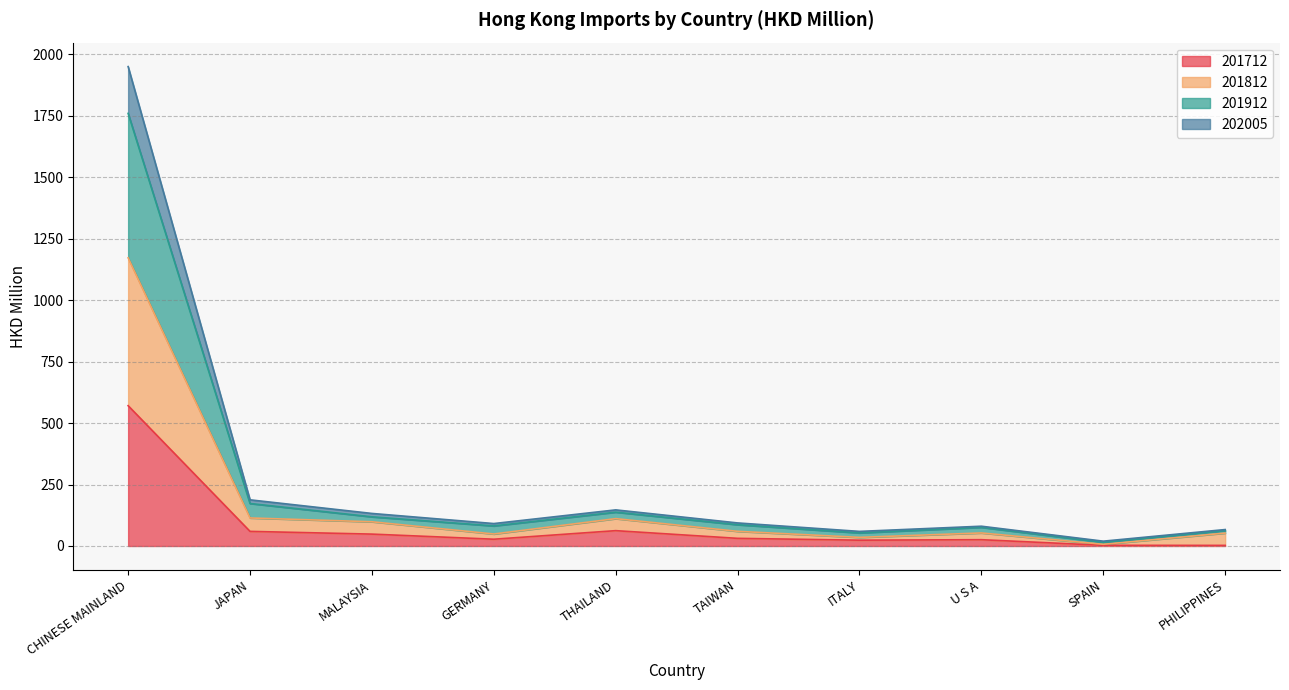

What is the difference between the 201712 values at ITALY and THAILAND?

38.8